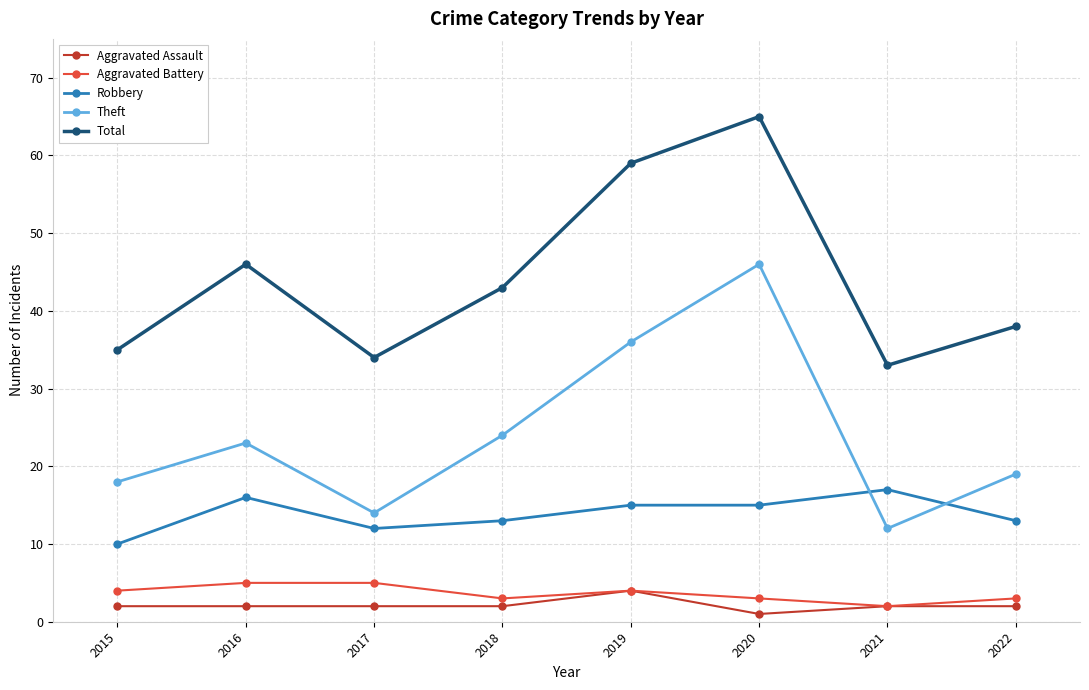

In Total, how many points are lower than both neighbors (excluding endpoints)?

2